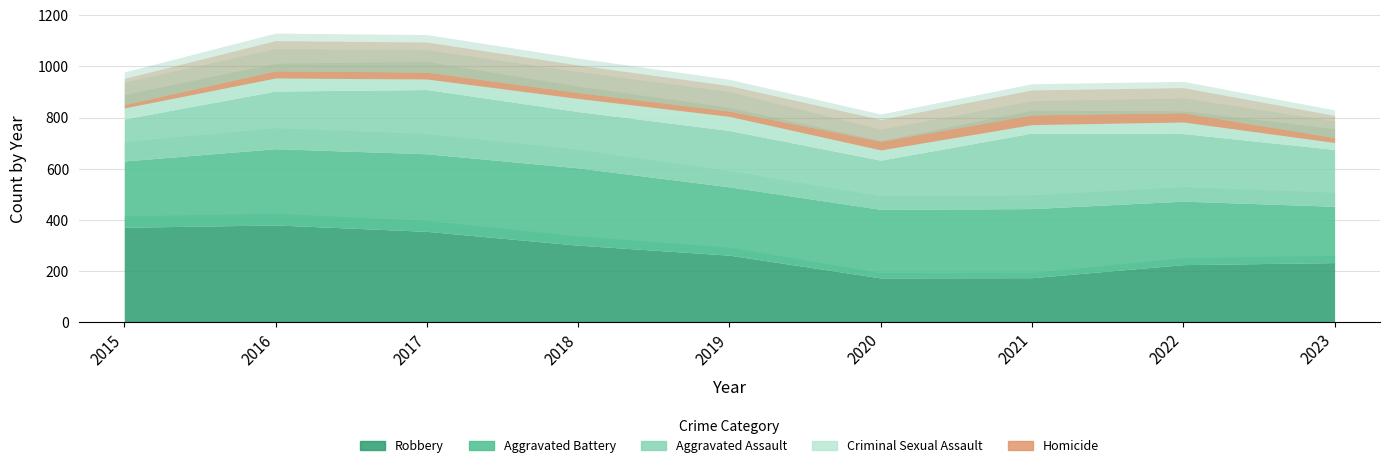

Where is the first local maximum for Homicide?

2016